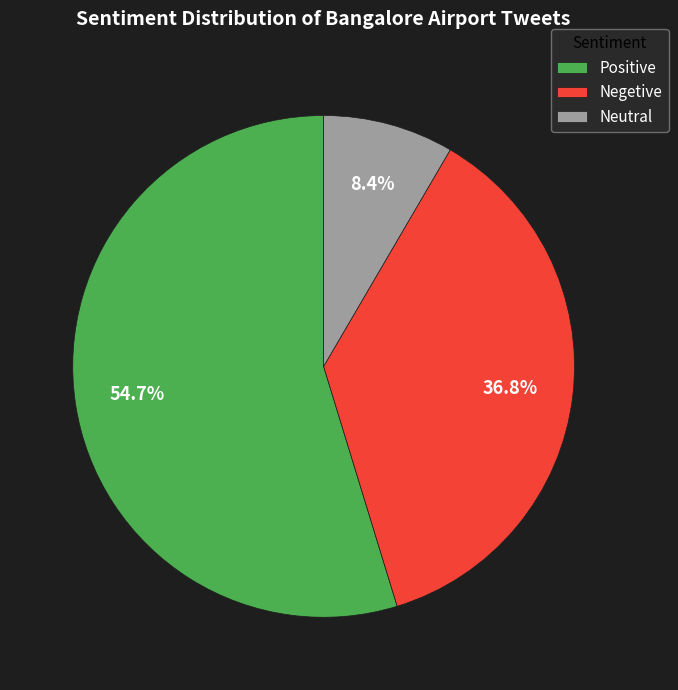

What is the total percentage of Positive and Negetive?

91.6%